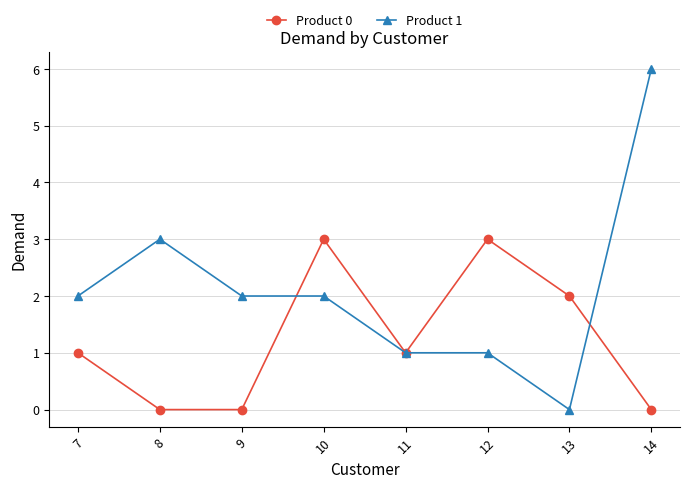

Which series has the largest total across all categories?

Product 1